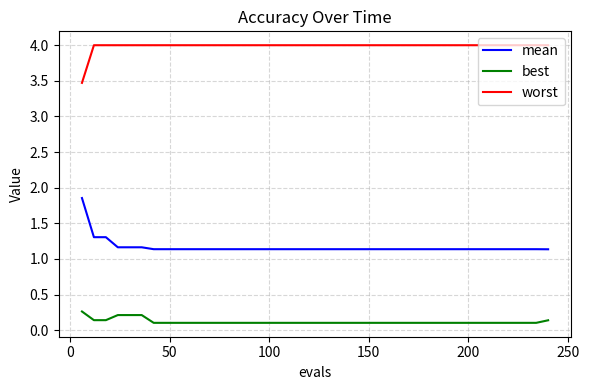

Which series has the largest total across all categories?

worst